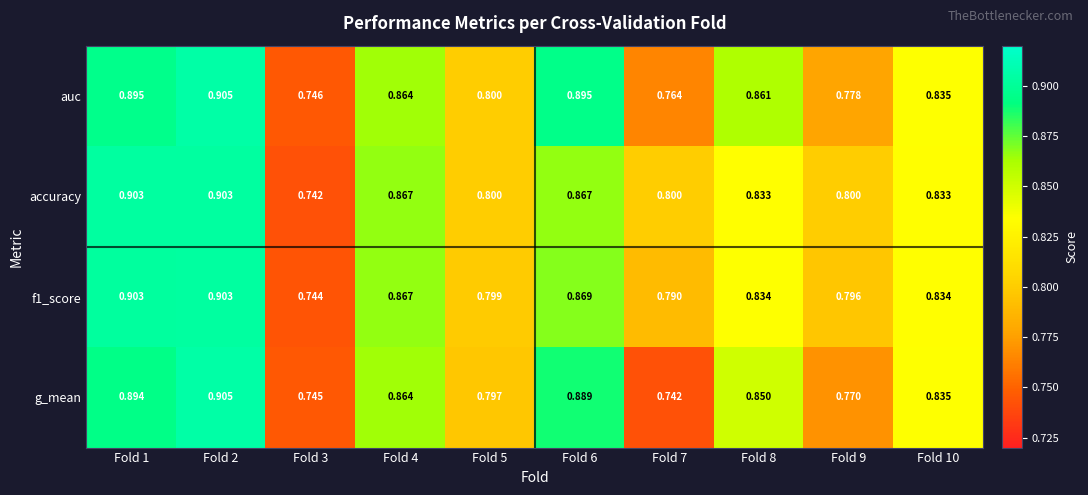

Which series has the largest total across all categories?

accuracy